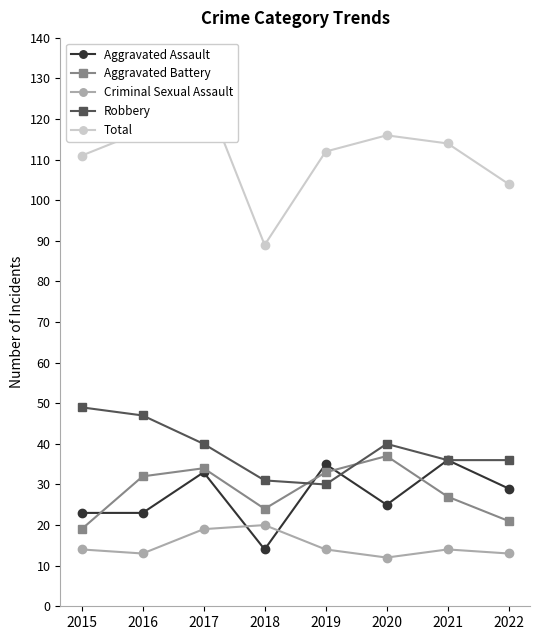

Is this an area chart (filled region under the line)?

No